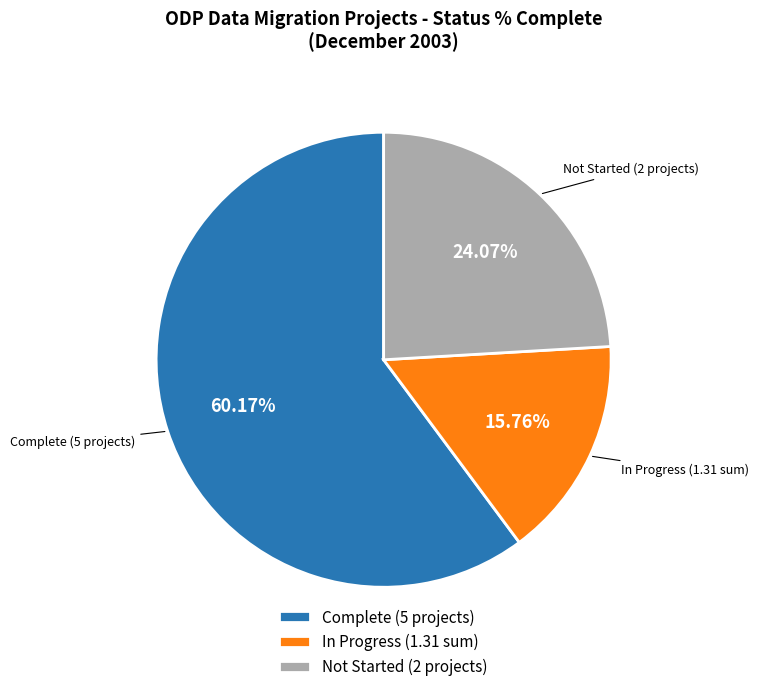

What is the ratio of the value at Complete (5 projects) to the value at Not Started (2 projects)?

2.5